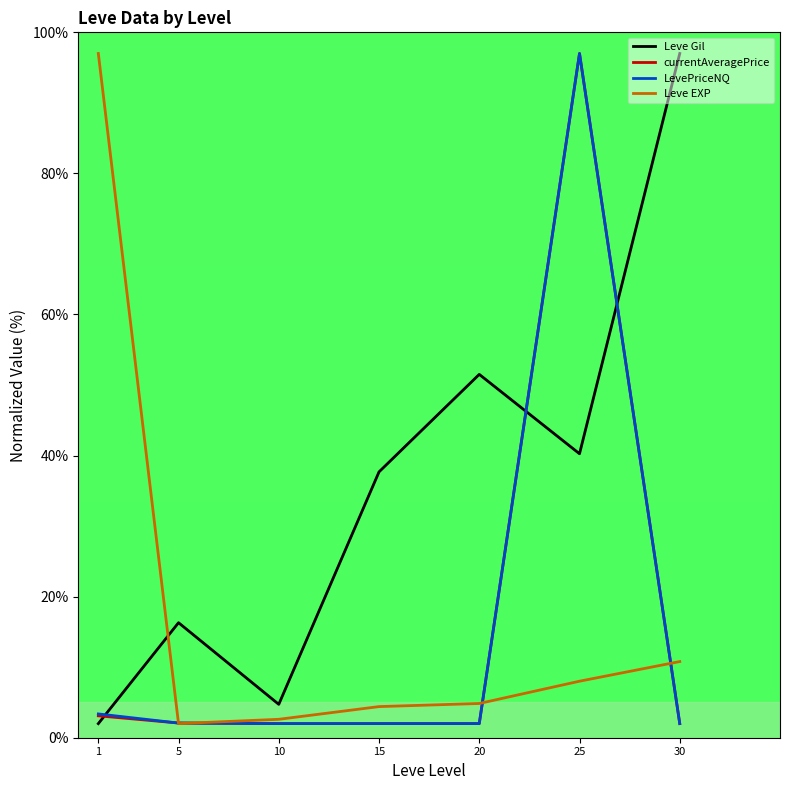

What is the difference between the second highest and minimum values in the currentAveragePrice series?

1.1